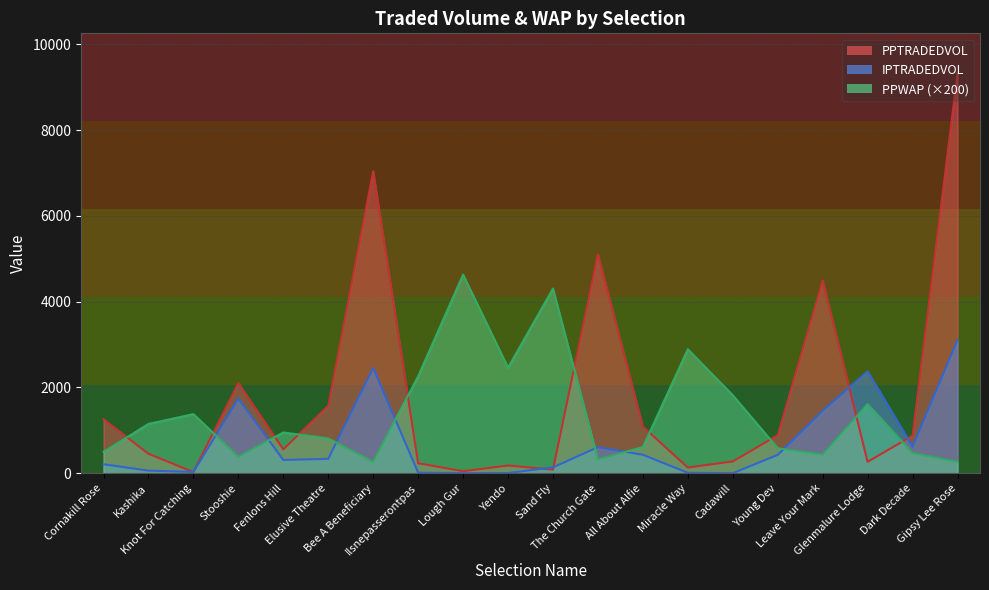

At how many categories does at least one series exceed 7868?

1